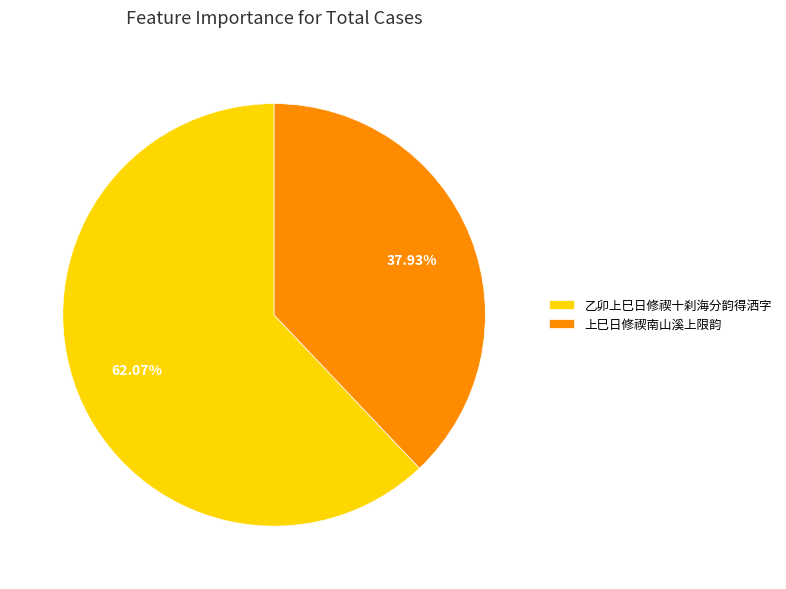

Combined, do 上巳日修禊南山溪上限韵 and 乙卯上巳日修禊十刹海分韵得洒字 account for over 50%?

Yes